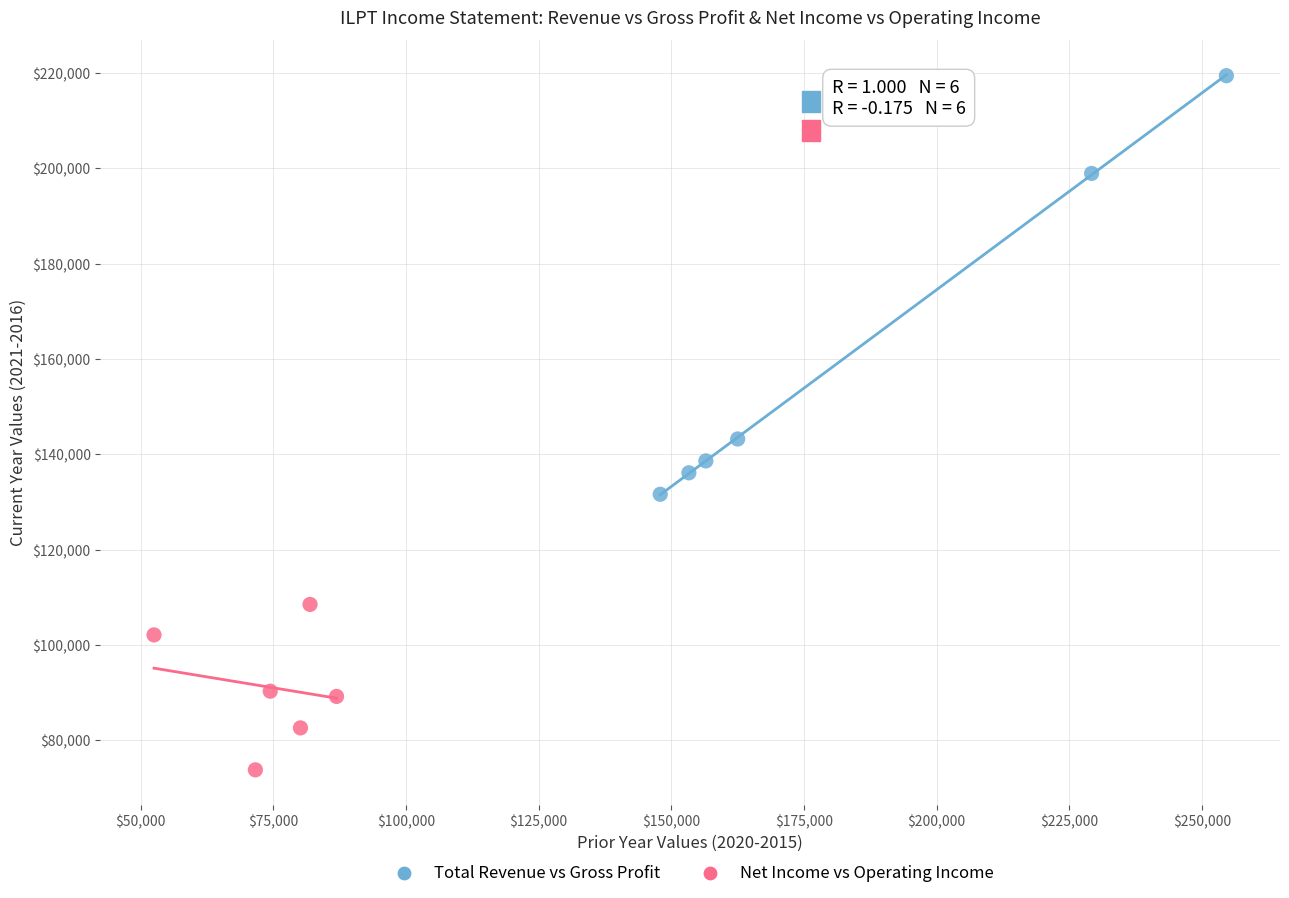

Which series contains the lowest Y value?

Net Income vs Operating Income